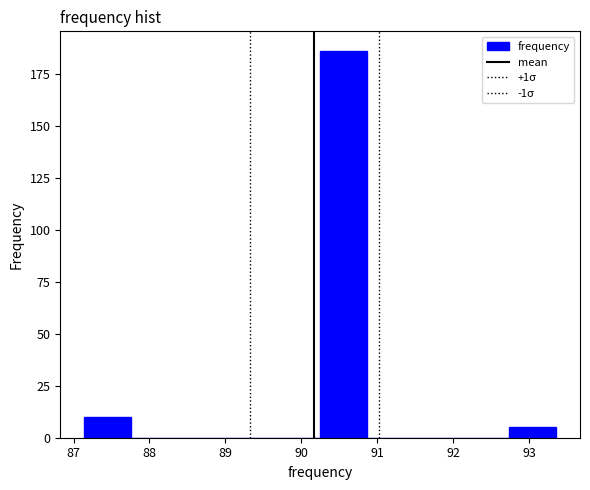

Over which range of the x-axis is the bar tallest?

90.2 to 90.9